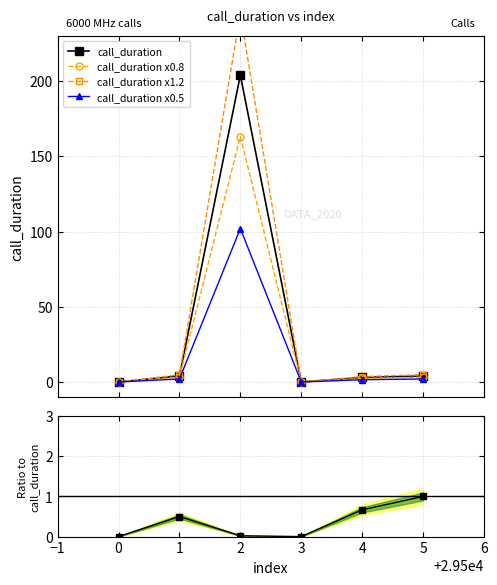

True or false: call_duration x0.5 has more than 2 points higher than both neighbors.

False